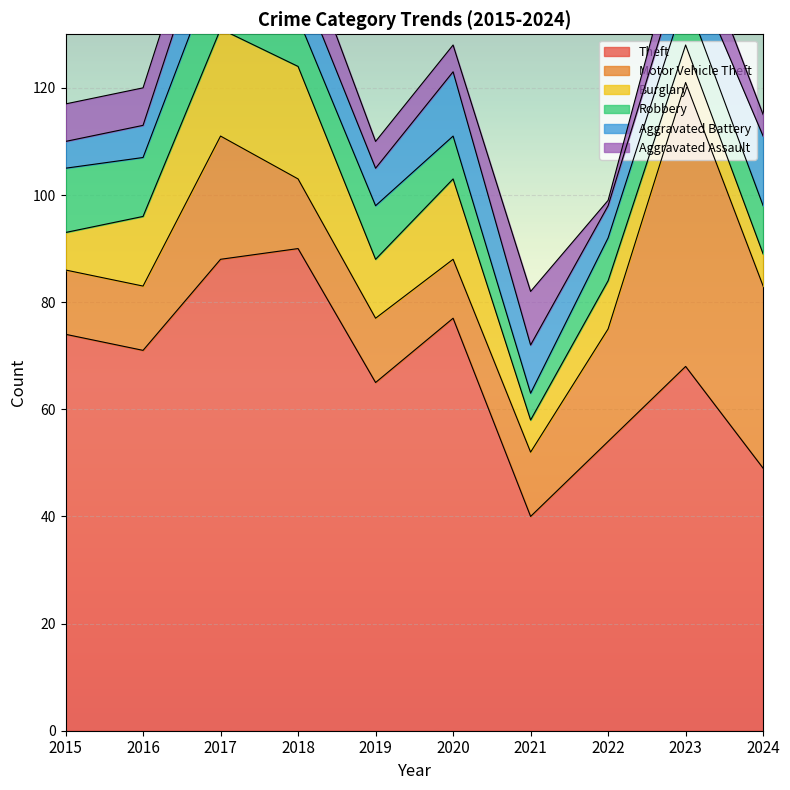

What is the difference between the maximum and minimum values in the Robbery series?

9